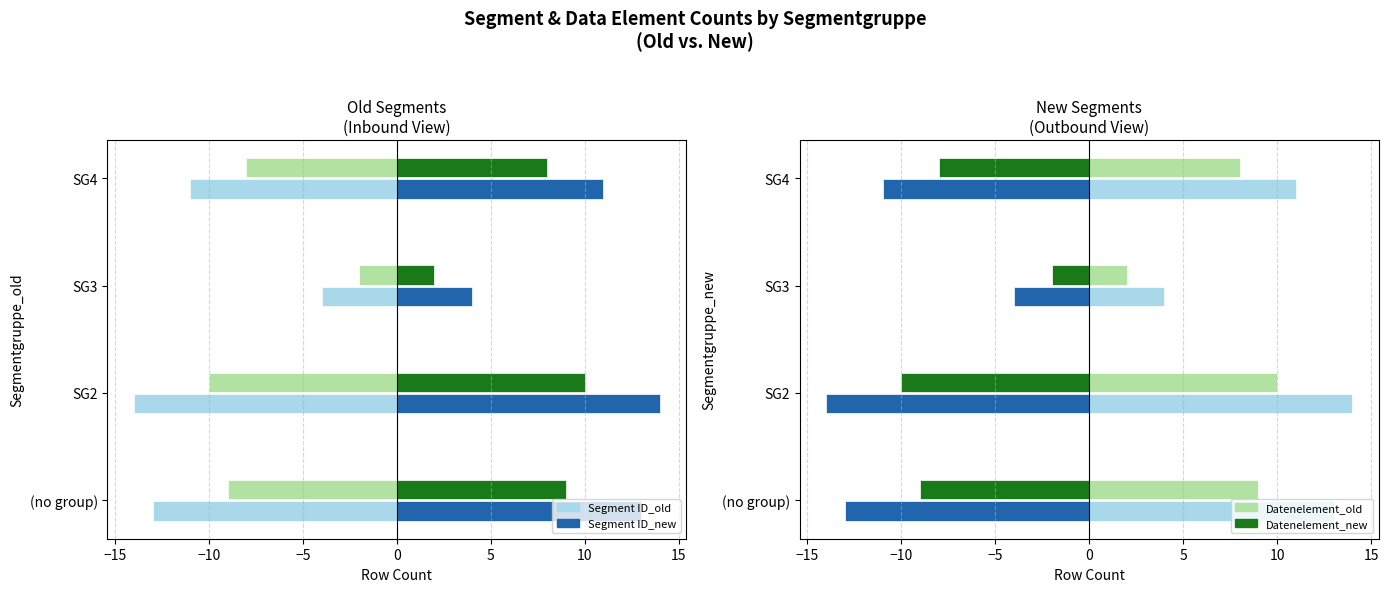

How many data points does each series have?

4